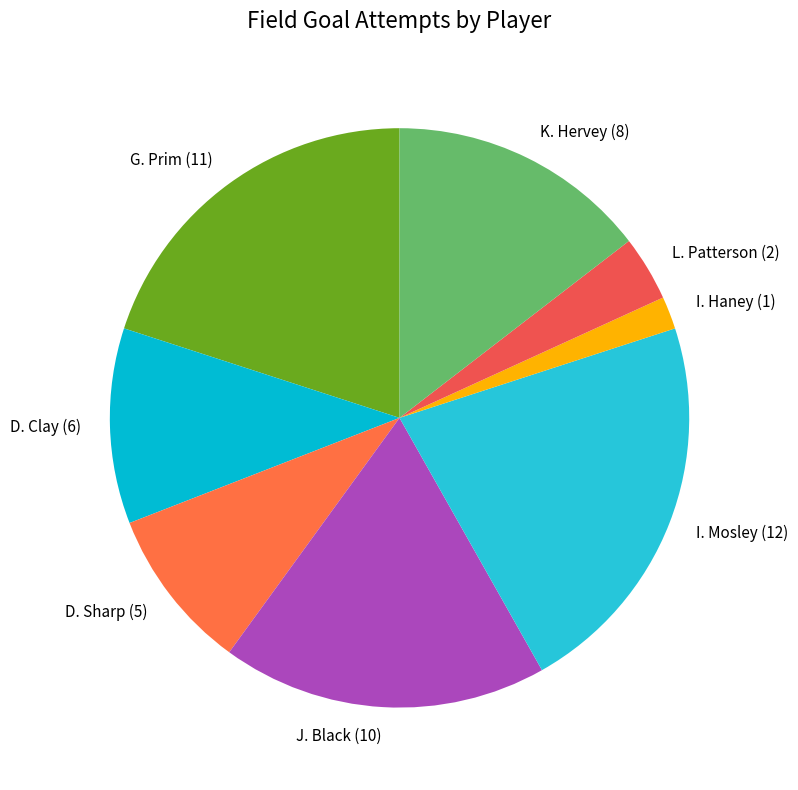

Do L. Patterson (2) and J. Black (10) together represent more than half of the pie?

No